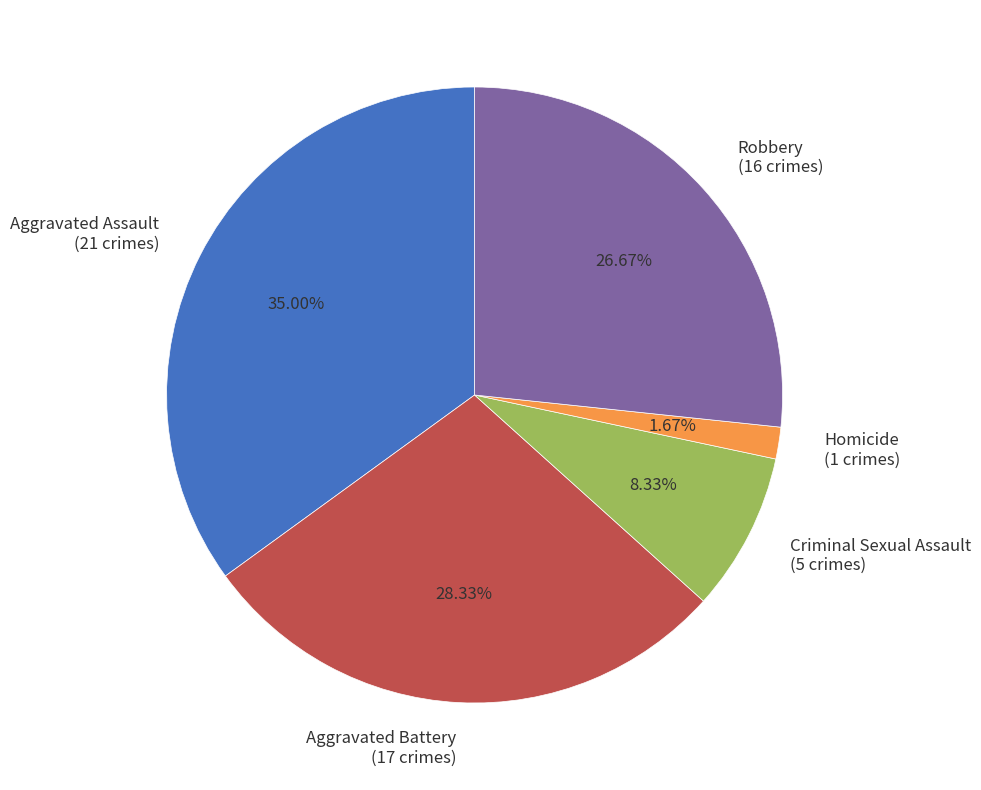

What percentage is NOT represented by Criminal Sexual Assault?

91.7%